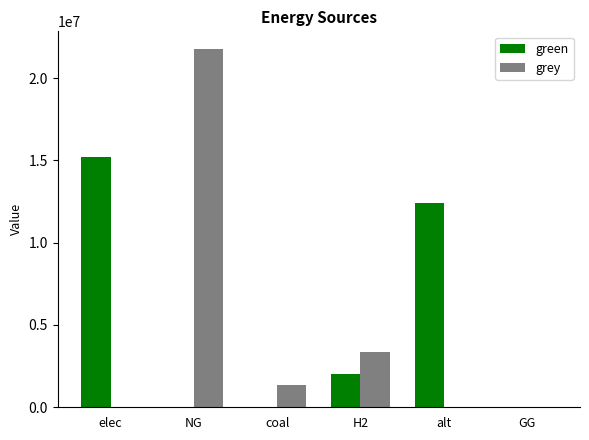

Is it true that grey equals 0.0 at elec?

True